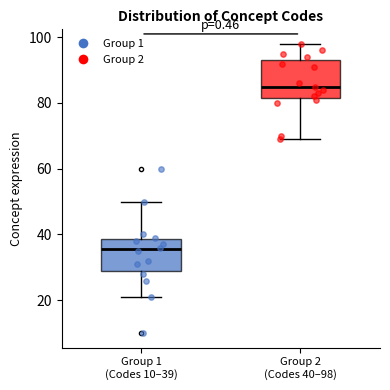

Where does the lower whisker of the box for Group 1 (Codes 10–39) end on the y-axis? The values are not printed on the chart, so give them approximately, as read against the axis.

22